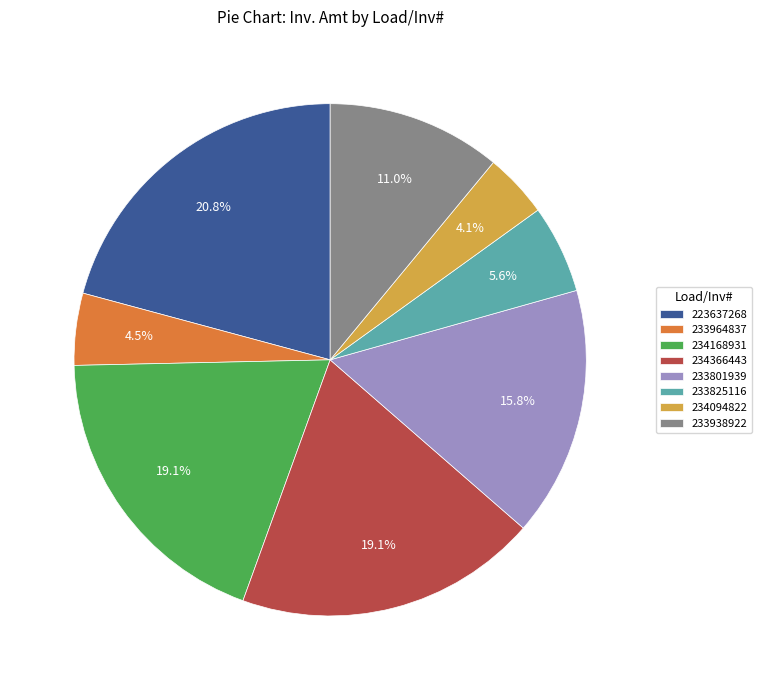

To the nearest percent, what portion does 233801939 represent?

16%